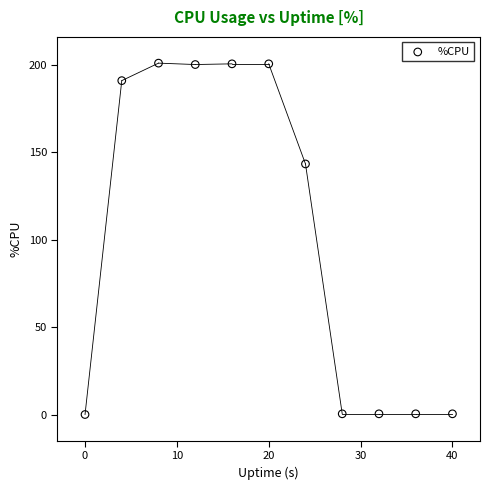

What Y value in the scatter plot is closest to 100?

143.2